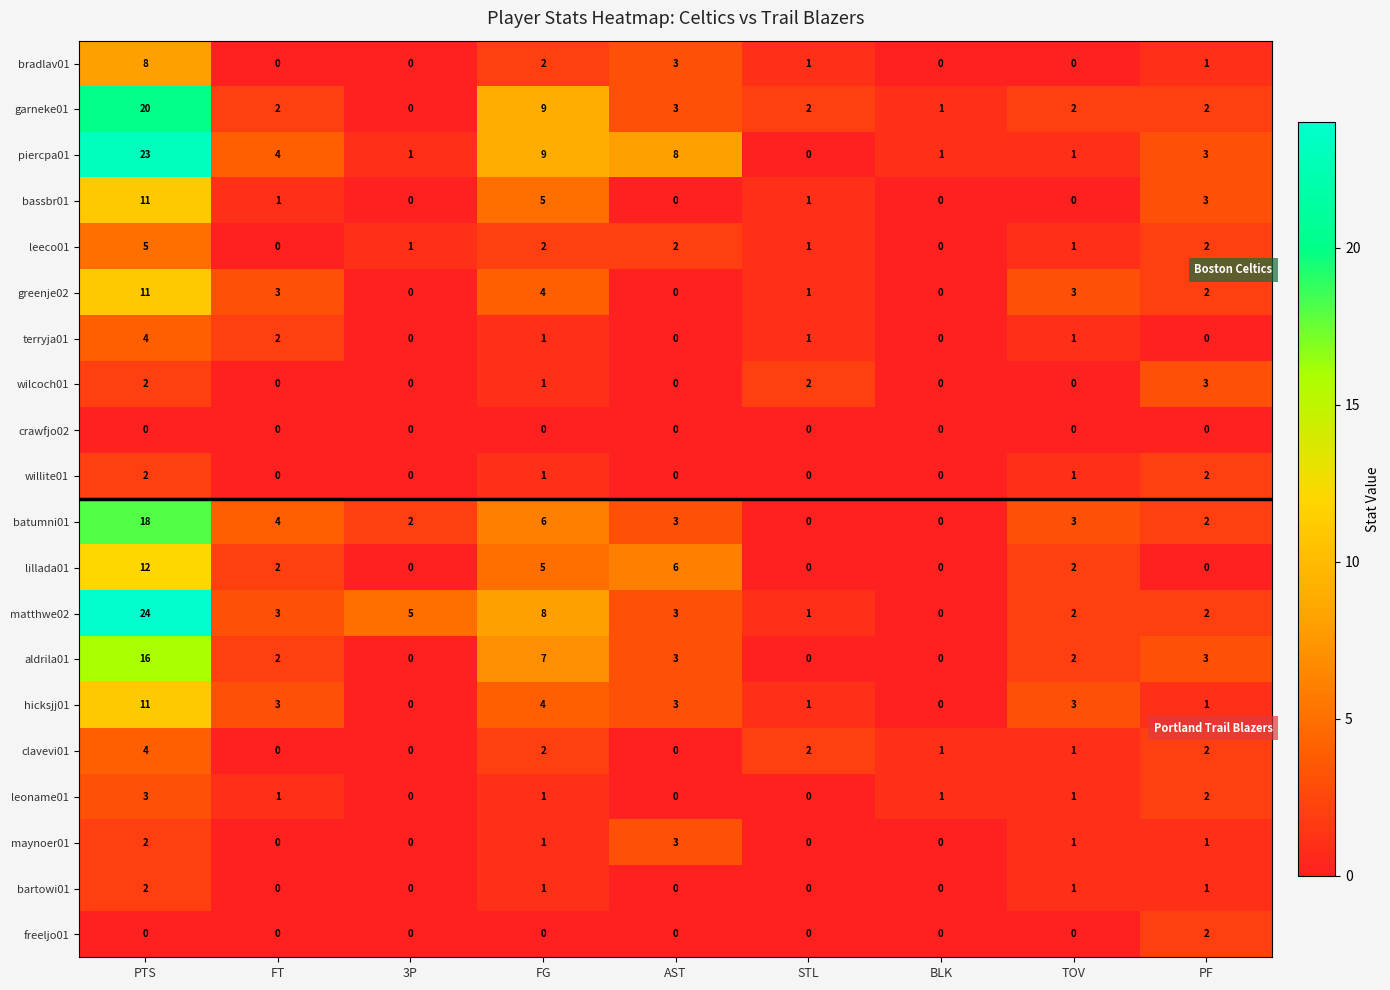

Is it true that leoname01 equals 1 at BLK?

True